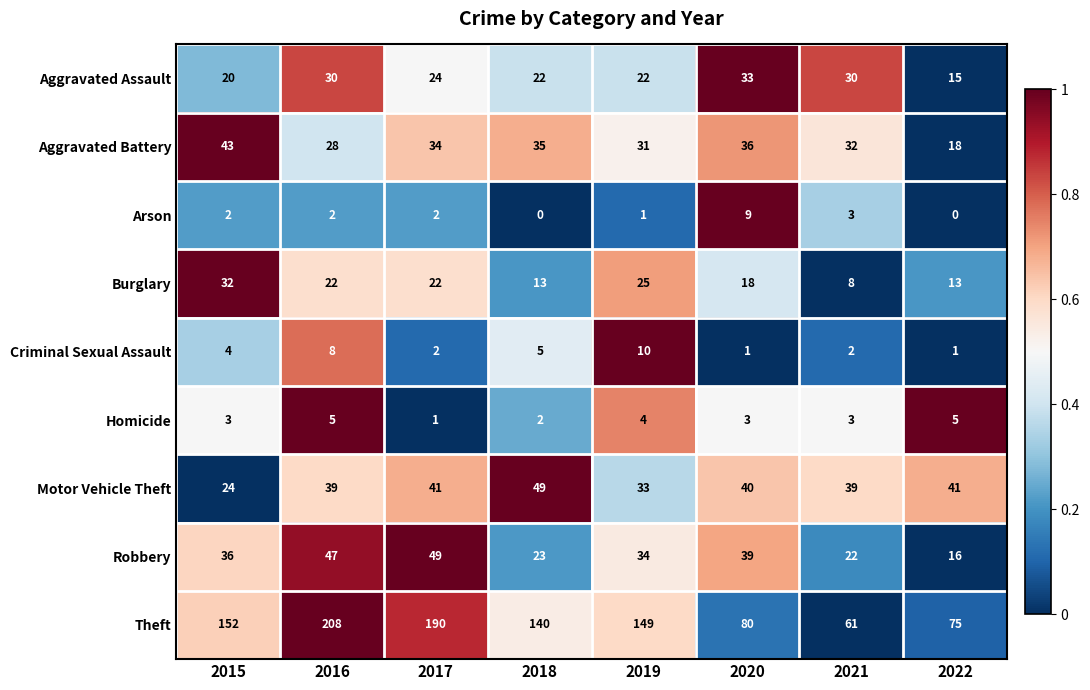

What is the total value across all series at 2015?

316